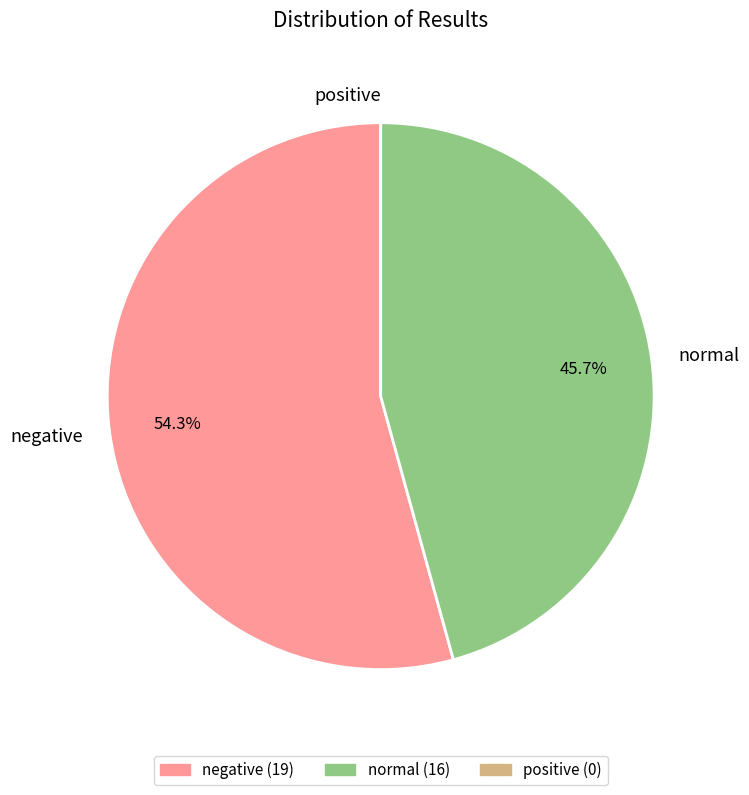

What is the majority slice?

negative